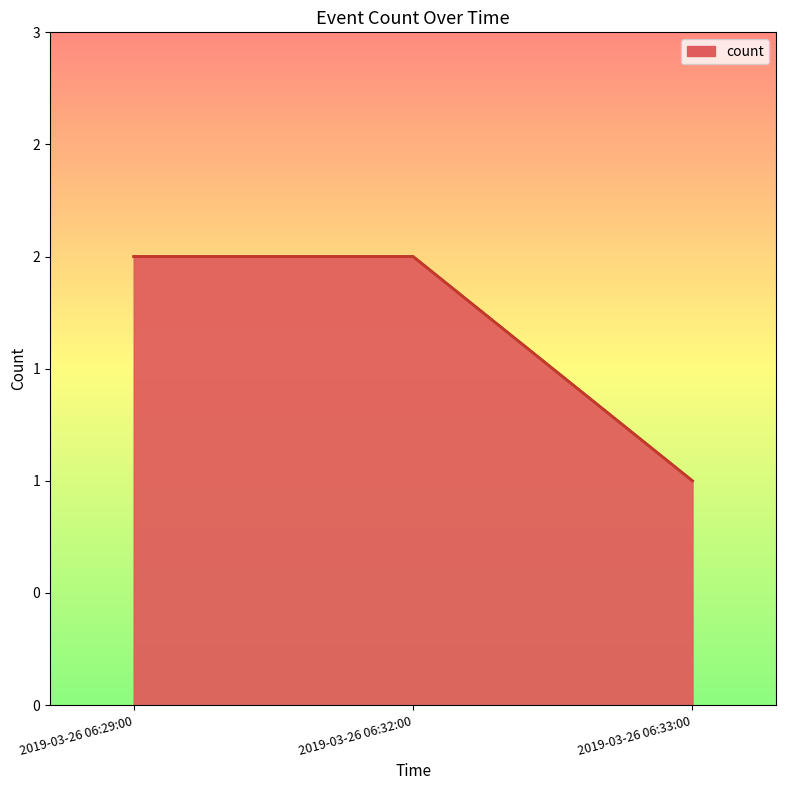

Does the chart have visible grid lines?

No